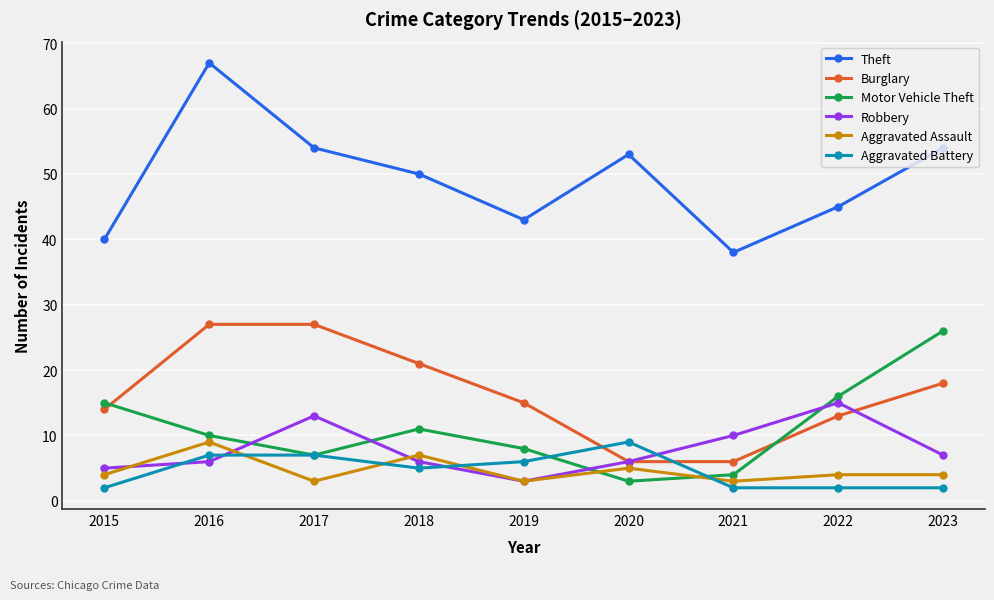

True or false: Robbery has more than 0 points higher than both neighbors.

True